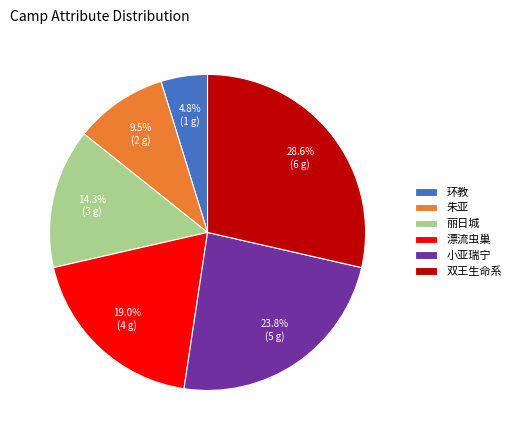

To the nearest percent, what is the combined percentage of 小亚瑞宁 and 丽日城?

38%